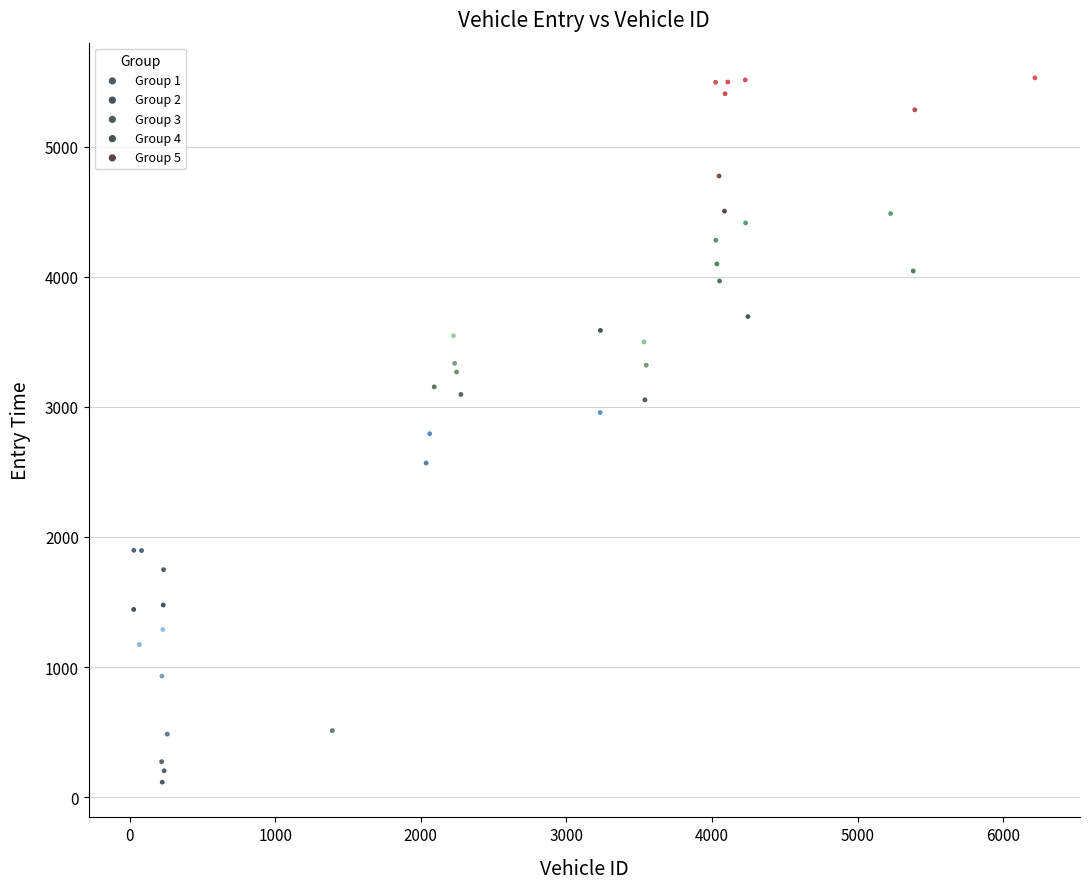

Which series has the largest Y range (max minus min)?

Group 2